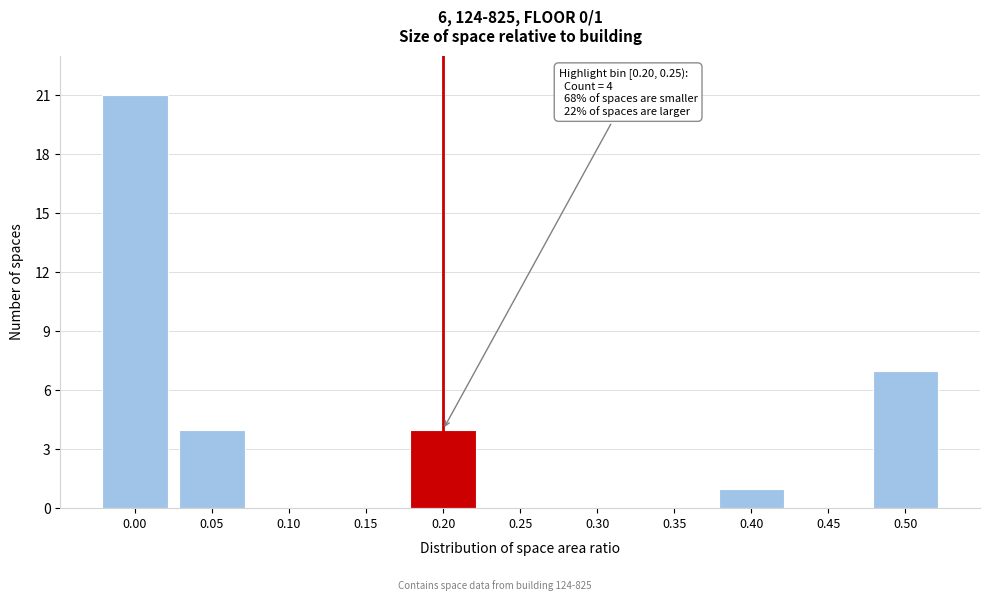

Reading left to right, list all the values displayed in this chart.

0.00=21	0.05=4	0.10=0	0.15=0	0.20=4	0.25=0	0.30=0	0.35=0	0.40=1	0.45=0	0.50=7